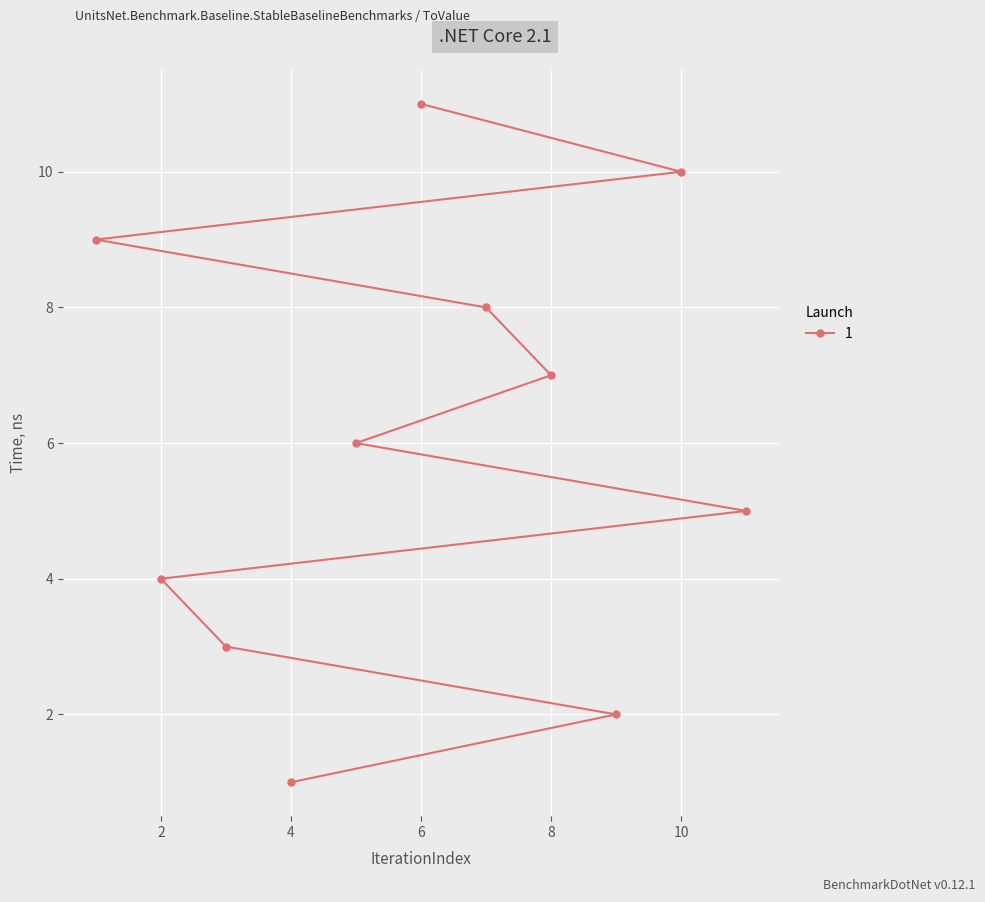

What is the change in value from 8 to 7?

+1